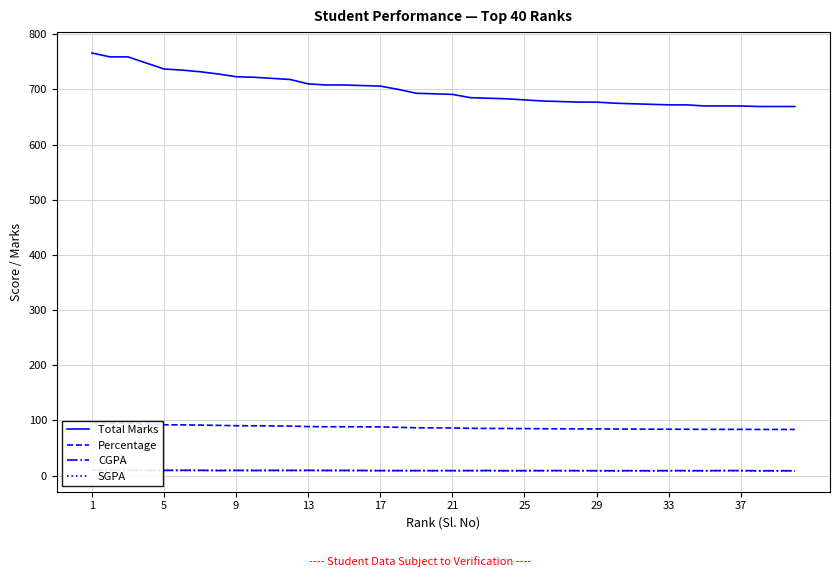

What is the highest value of the Total Marks series?

766